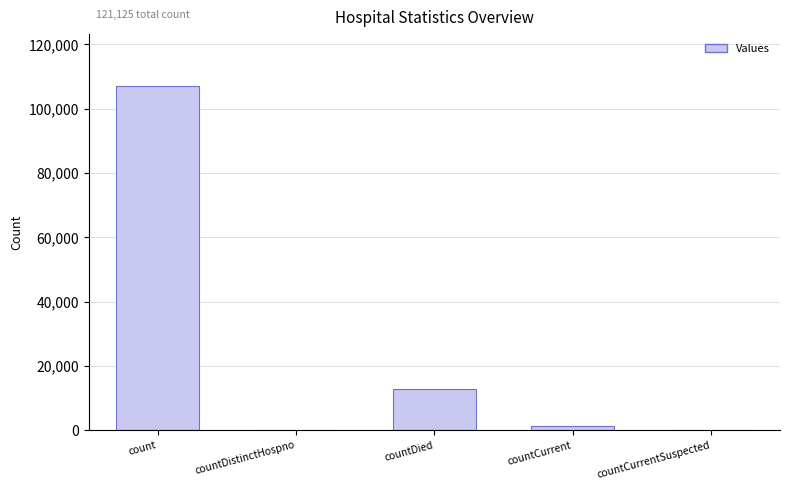

What is the maximum value shown in the chart?

107135